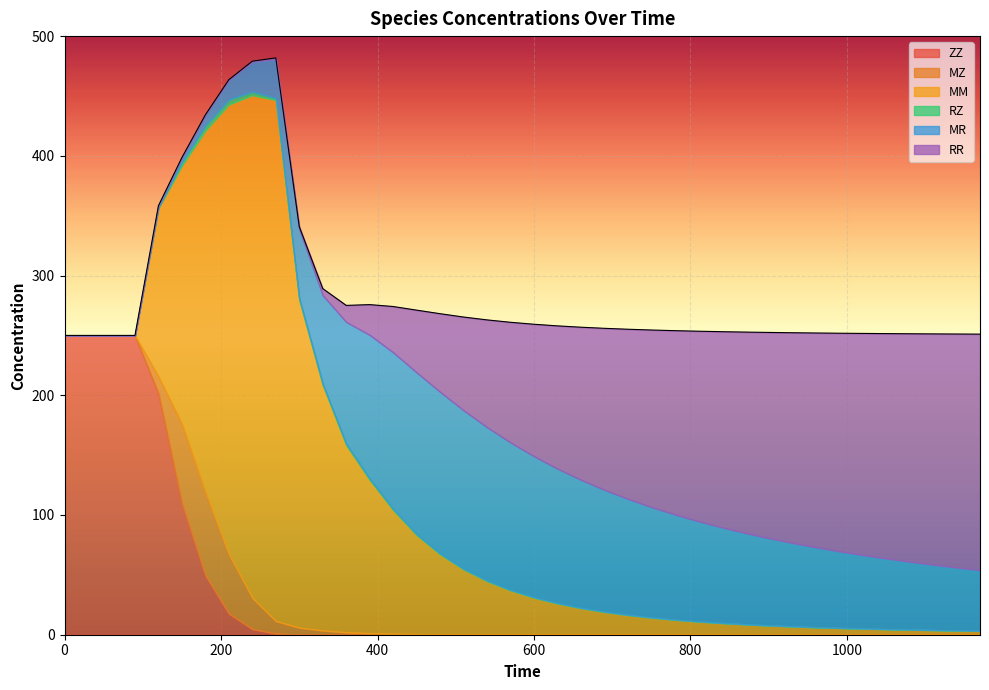

Reading left to right, list all the values displayed in this chart.

ZZ: 0=250.0	30=250.0	60=250.0	90=250.0	120=201.5	150=109.9	180=49.6	210=17.7	240=4.7	270=0.9	300=0.2	330=0.1	360=0.0	390=0.0	420=0.0	450=0.0	480=0.0	510=0.0	540=0.0	570=0.0	600=0.0	630=0.0	660=0.0	690=0.0	720=0.0	750=0.0	780=0.0	810=0.0	840=0.0	870=0.0	900=0.0	930=0.0	960=0.0	990=0.0	1020=0.0	1050=0.0	1080=0.0	1110=0.0	1140=0.0	1170=0.0
MZ: 0=0.0	30=0.0	60=0.0	90=0.0	120=14.2	150=66.2	180=70.0	210=49.8	240=26.1	270=10.5	300=5.7	330=3.5	360=2.0	390=1.3	420=0.8	450=0.5	480=0.3	510=0.2	540=0.2	570=0.1	600=0.1	630=0.1	660=0.1	690=0.0	720=0.0	750=0.0	780=0.0	810=0.0	840=0.0	870=0.0	900=0.0	930=0.0	960=0.0	990=0.0	1020=0.0	1050=0.0	1080=0.0	1110=0.0	1140=0.0	1170=0.0
MM: 0=0.0	30=0.0	60=0.0	90=0.0	120=140.4	150=215.6	180=301.4	210=375.4	240=419.8	270=435.1	300=273.9	330=205.0	360=156.3	390=128.1	420=103.3	450=82.7	480=66.8	510=54.3	540=44.6	570=36.9	600=30.9	630=26.0	660=22.2	690=19.0	720=16.4	750=14.3	780=12.5	810=11.0	840=9.7	870=8.6	900=7.7	930=6.9	960=6.2	990=5.6	1020=5.1	1050=4.6	1080=4.2	1110=3.9	1140=3.5	1170=3.3
RZ: 0=0.0	30=0.0	60=0.0	90=0.0	120=0.7	150=3.0	180=4.3	210=4.1	240=2.9	270=1.6	300=1.2	330=1.0	360=1.1	390=1.0	420=0.9	450=0.8	480=0.6	510=0.5	540=0.5	570=0.4	600=0.3	630=0.3	660=0.2	690=0.2	720=0.2	750=0.2	780=0.1	810=0.1	840=0.1	870=0.1	900=0.1	930=0.1	960=0.1	990=0.1	1020=0.1	1050=0.1	1080=0.1	1110=0.1	1140=0.1	1170=0.0
MR: 0=0.0	30=0.0	60=0.0	90=0.0	120=1.5	150=3.9	180=8.9	210=16.4	240=25.0	270=32.8	300=57.6	330=73.9	360=101.8	390=120.0	420=130.8	450=135.1	480=135.1	510=132.4	540=128.1	570=123.1	600=117.8	630=112.3	660=106.9	690=101.8	720=96.8	750=92.2	780=87.8	810=83.7	840=79.8	870=76.2	900=72.9	930=69.7	960=66.8	990=64.0	1020=61.4	1050=59.0	1080=56.7	1110=54.6	1140=52.6	1170=50.7
RR: 0=0.0	30=0.0	60=0.0	90=0.0	120=0.0	150=0.0	180=0.1	210=0.3	240=0.5	270=0.8	300=2.3	330=5.6	360=13.8	390=25.3	420=38.3	450=52.1	480=65.3	510=77.9	540=89.6	570=100.4	600=110.3	630=119.3	660=127.5	690=134.9	720=141.7	750=147.9	780=153.5	810=158.7	840=163.5	870=167.8	900=171.8	930=175.5	960=179.0	990=182.1	1020=185.1	1050=187.8	1080=190.4	1110=192.8	1140=195.0	1170=197.1